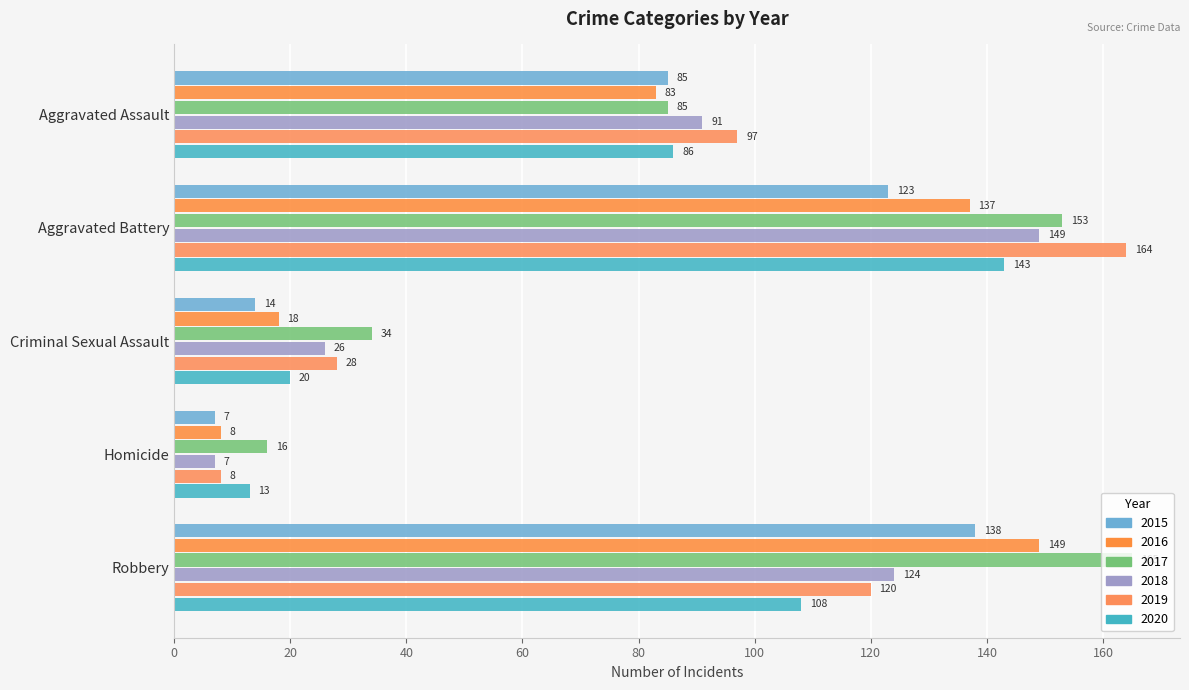

Rank the series at Criminal Sexual Assault from lowest to highest value.

2015, 2016, 2020, 2018, 2019, 2017